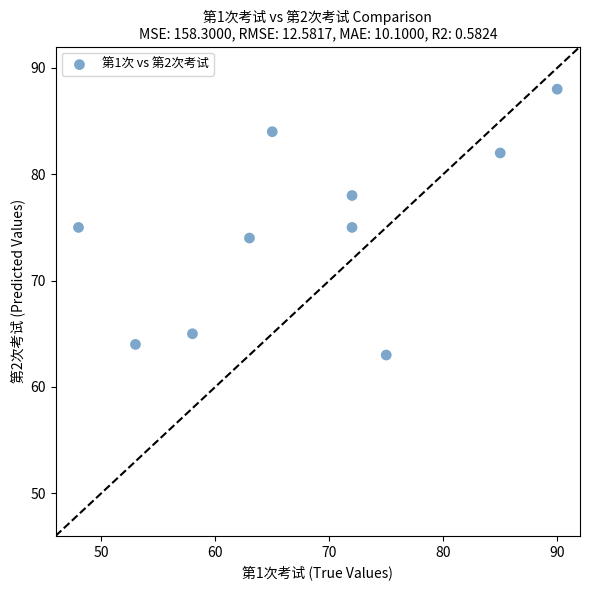

What is the average X value?

68